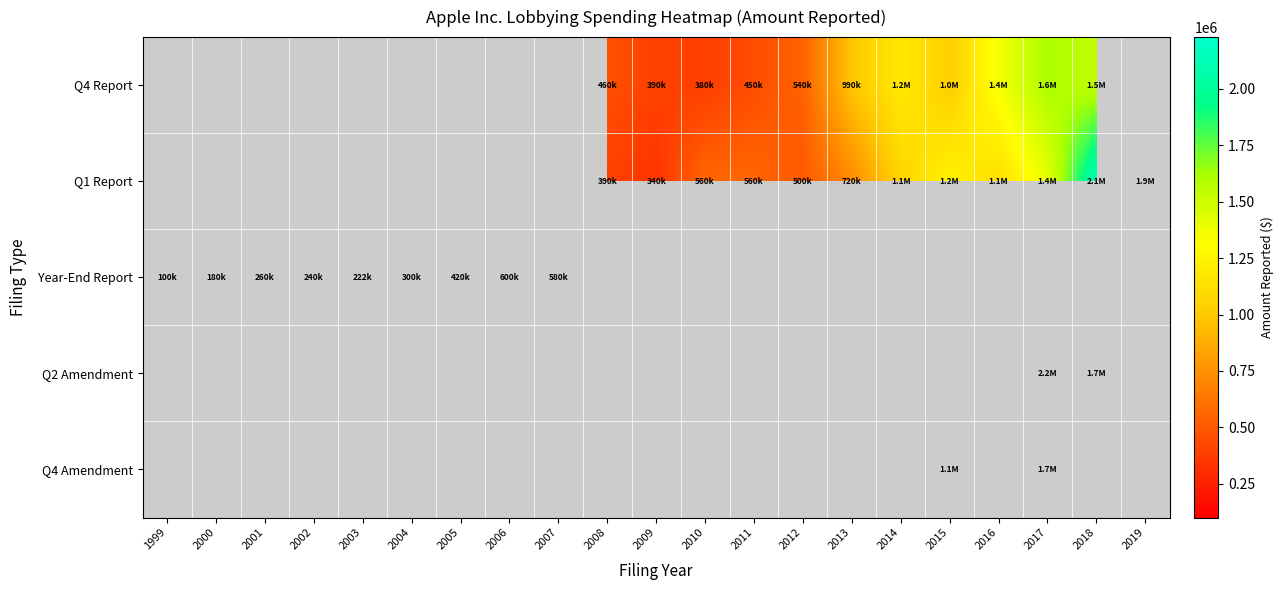

What is the sum of the Q1 Report values at 2010 and 2011?

1120000.0